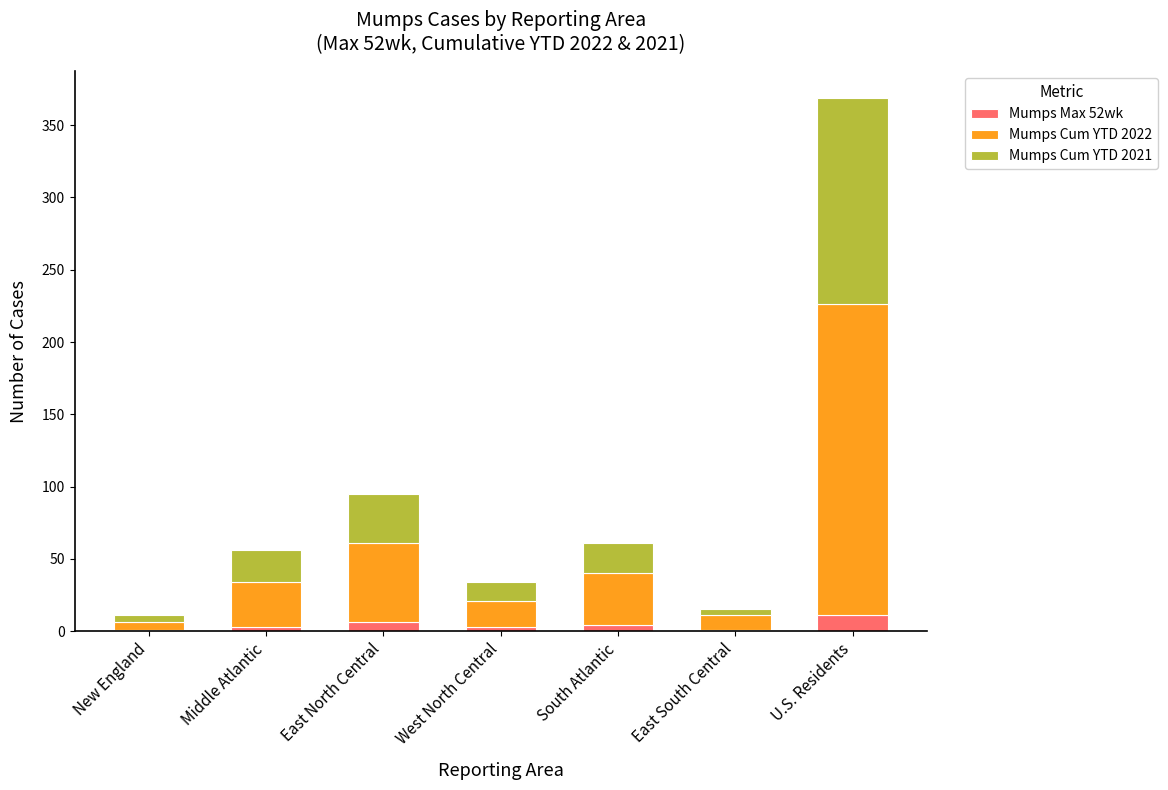

The Mumps Max 52wk series shows 11 at U.S. Residents. True or false?

True